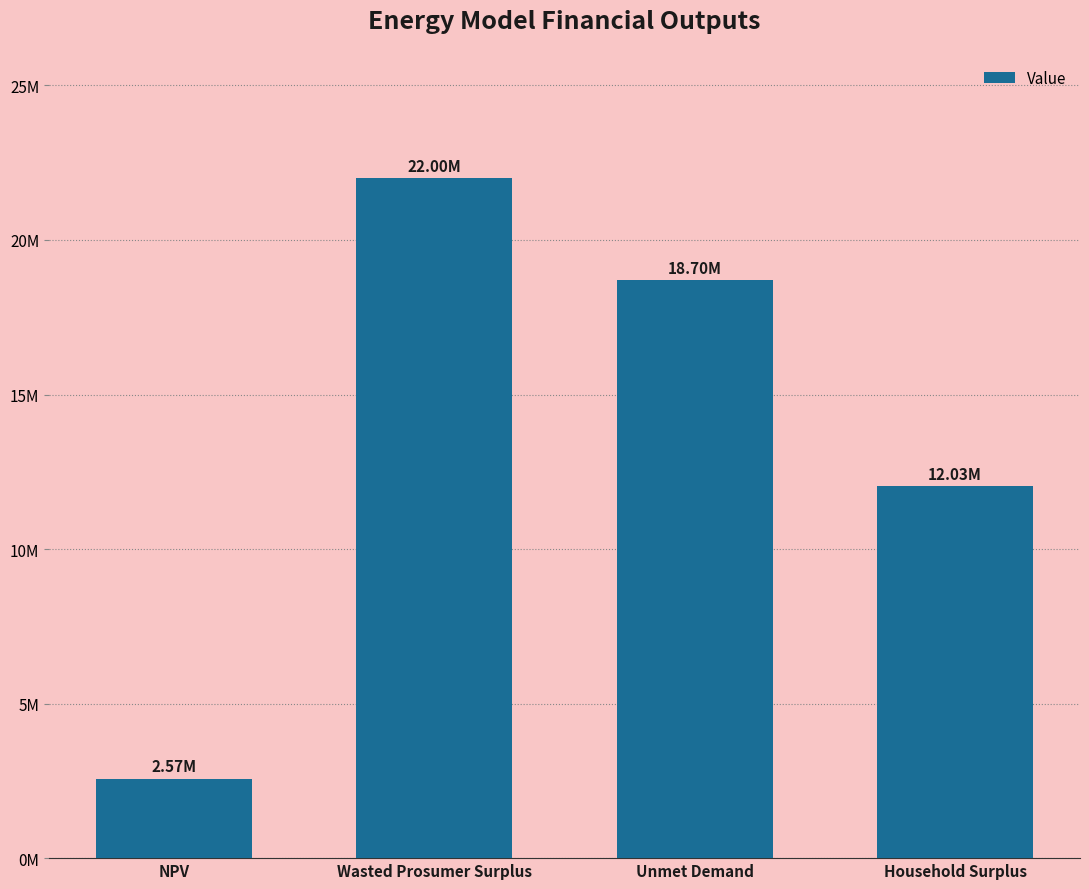

Reading left to right, extract all data points from this chart.

2568585.5	21999624.6	18698687.6	12025802.9